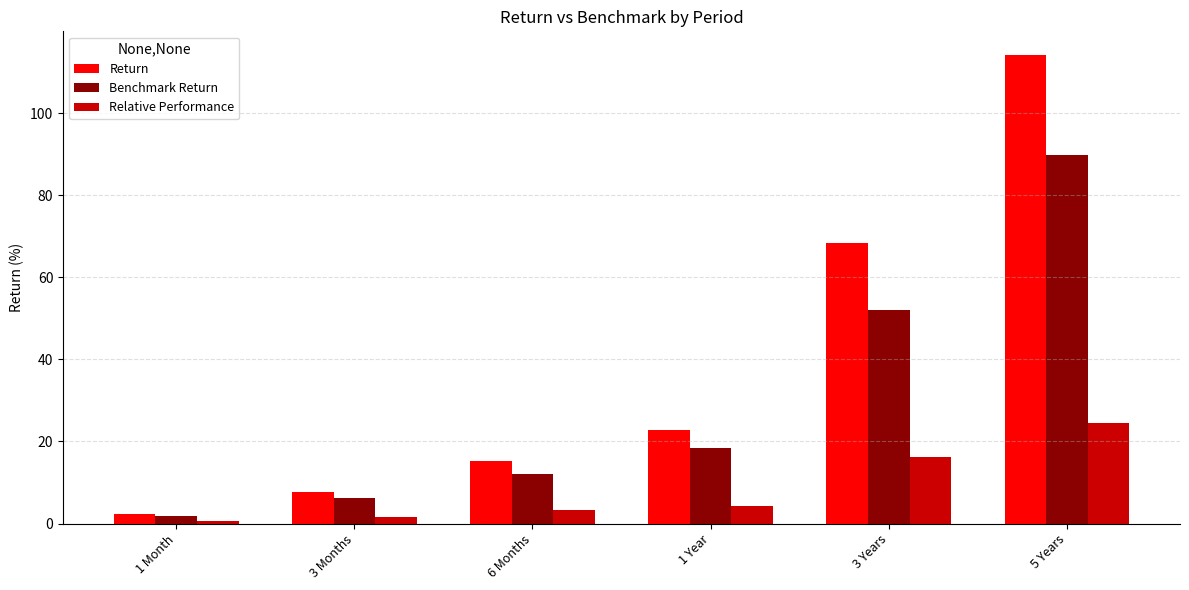

The Return series shows 7.8 at 3 Months. True or false?

True